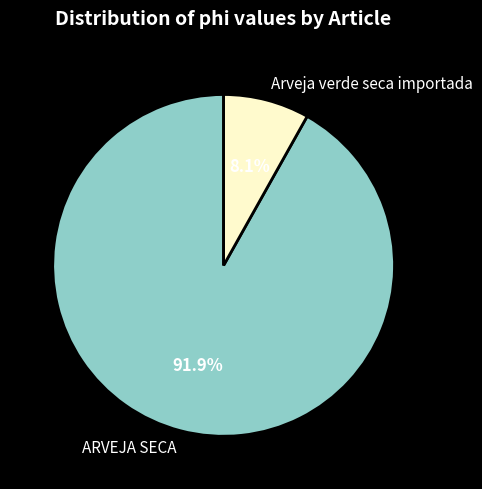

What percentage is the ARVEJA SECA slice, to the nearest percent?

92%